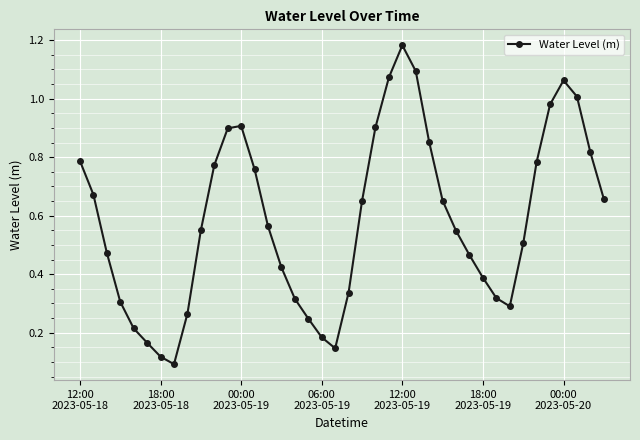

True or false: there are more than 0 points higher than both neighbors.

True